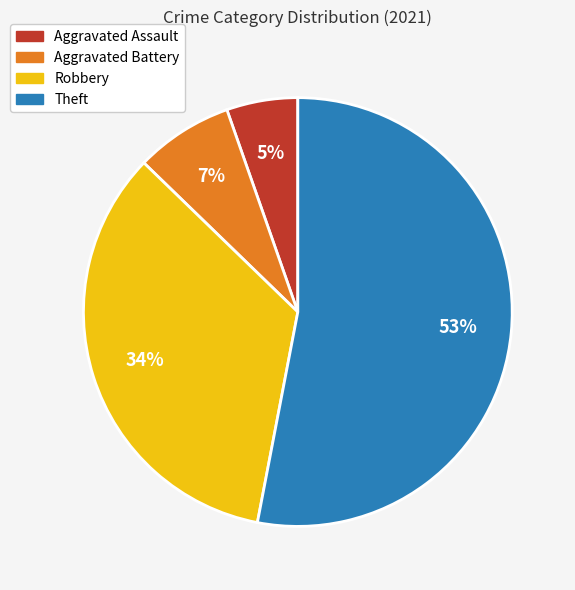

Is it true that Aggravated Assault is 5% of the pie?

True